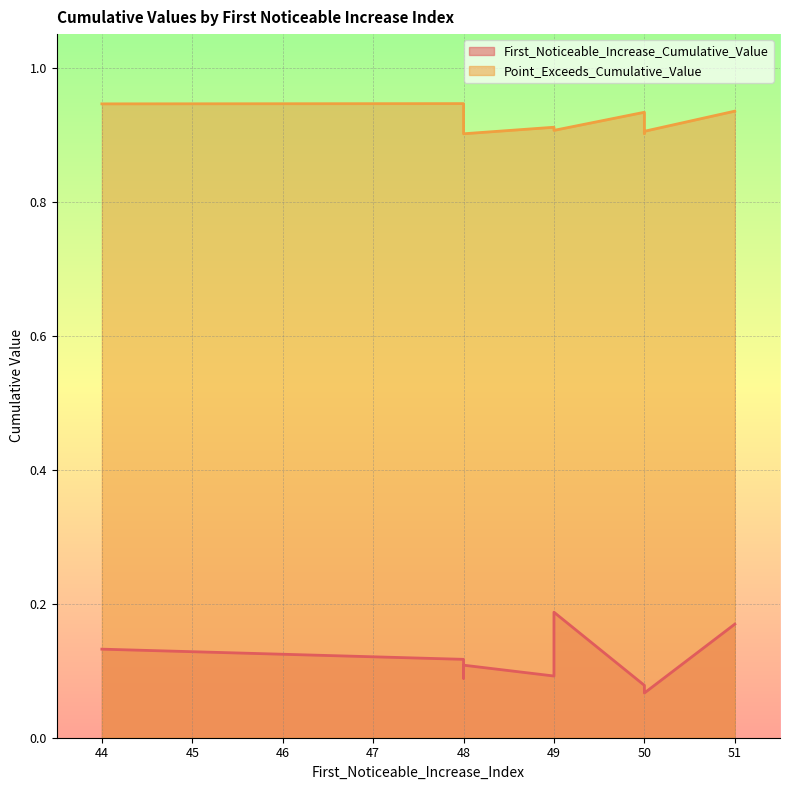

What is the highest value of the Point_Exceeds_Cumulative_Value series?

0.9